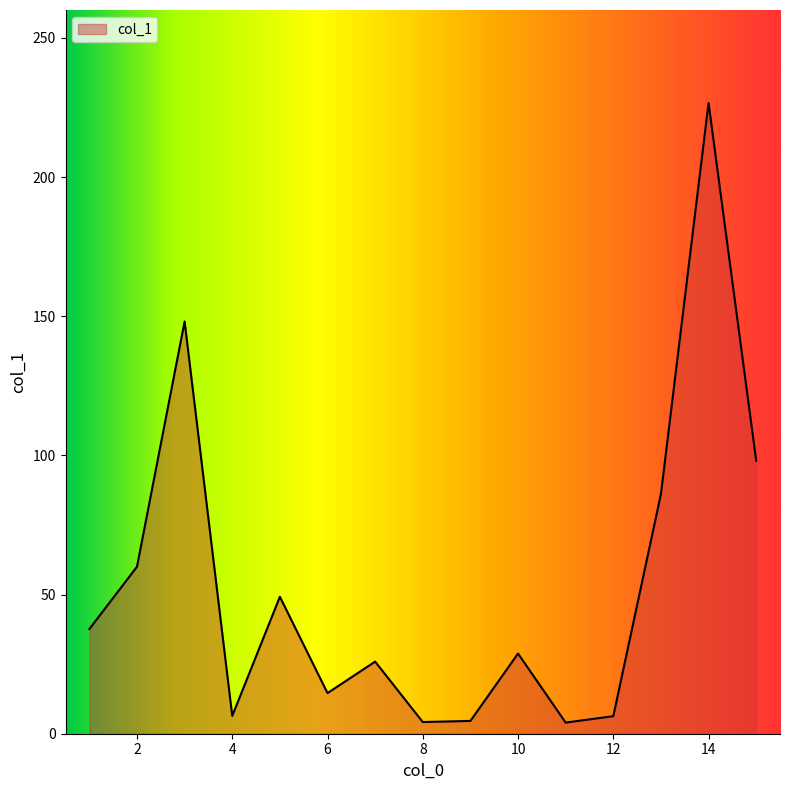

What is the difference between the maximum and minimum values?

222.6